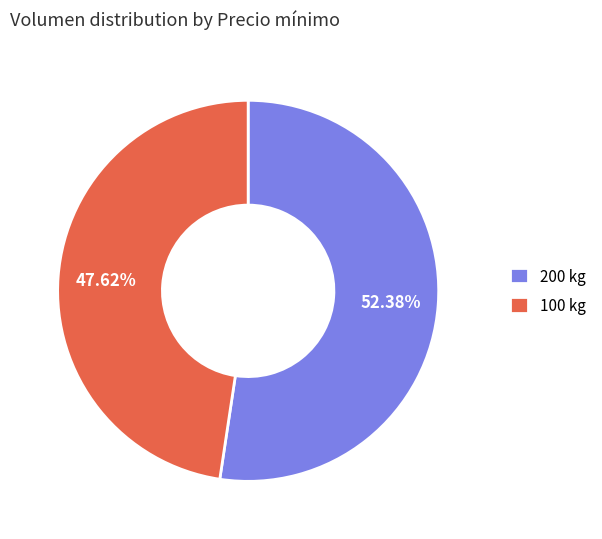

What is the largest slice in the pie chart?

200